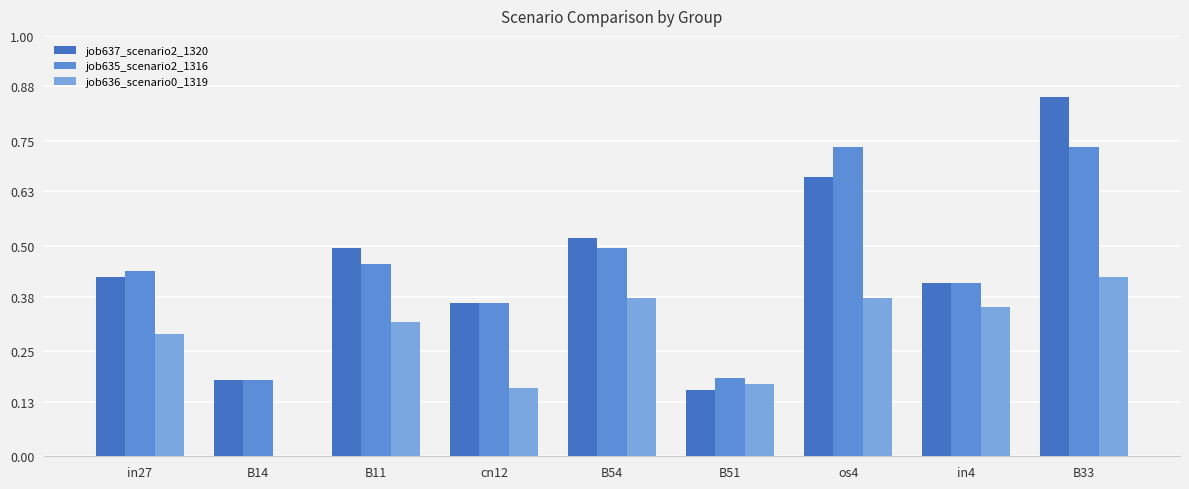

At which category is the sum across all series the highest?

B33